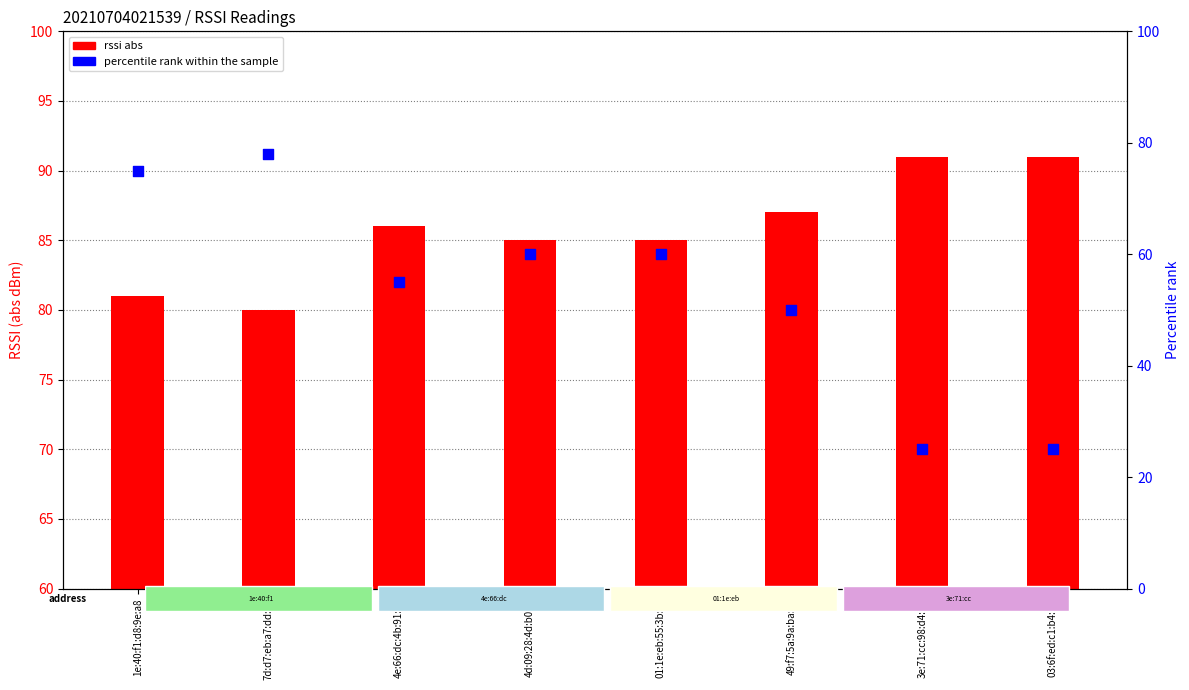

Which series has the widest spread of Y values?

percentile rank within the sample